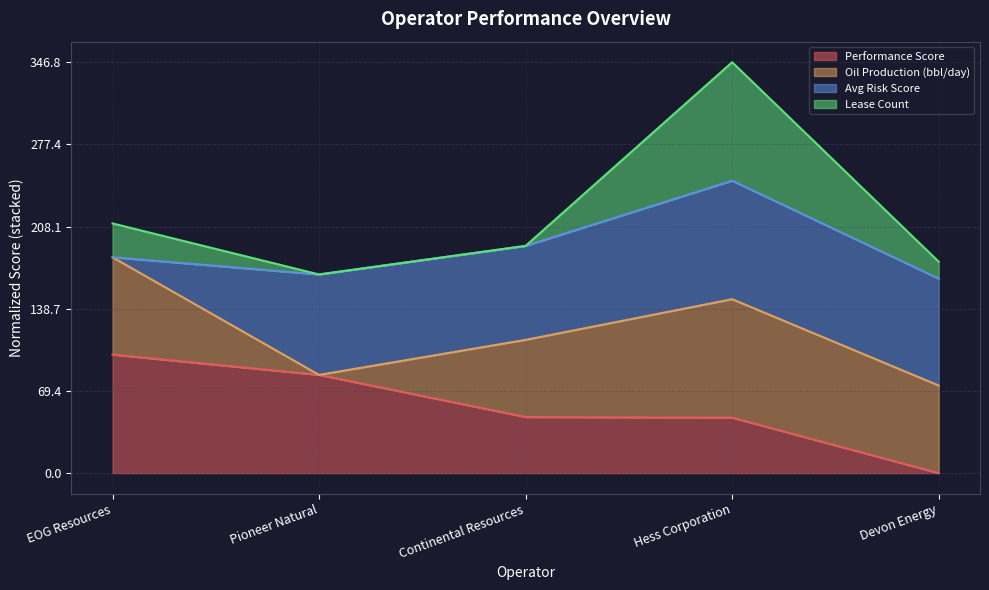

Reading right to left, what are all the values shown in this chart?

Performance Score: Devon Energy=0.0	Hess Corporation=46.8	Continental Resources=47.3	Pioneer Natural=82.9	EOG Resources=100.0
Lease Count: Devon Energy=178.4	Hess Corporation=346.8	Continental Resources=191.8	Pioneer Natural=167.7	EOG Resources=210.7